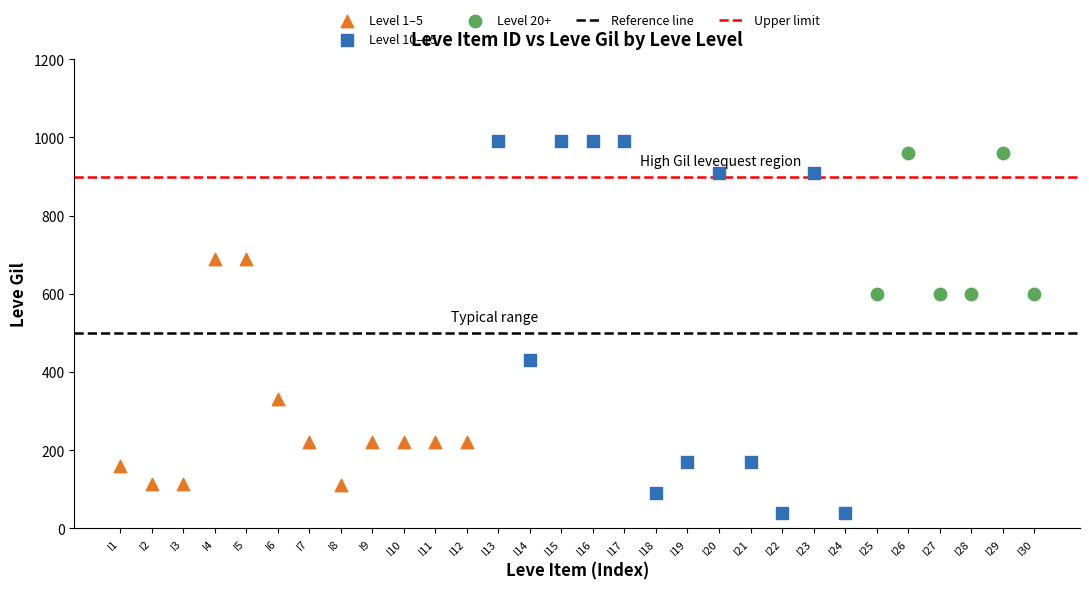

Which series reaches the minimum Y coordinate?

Level 10–15